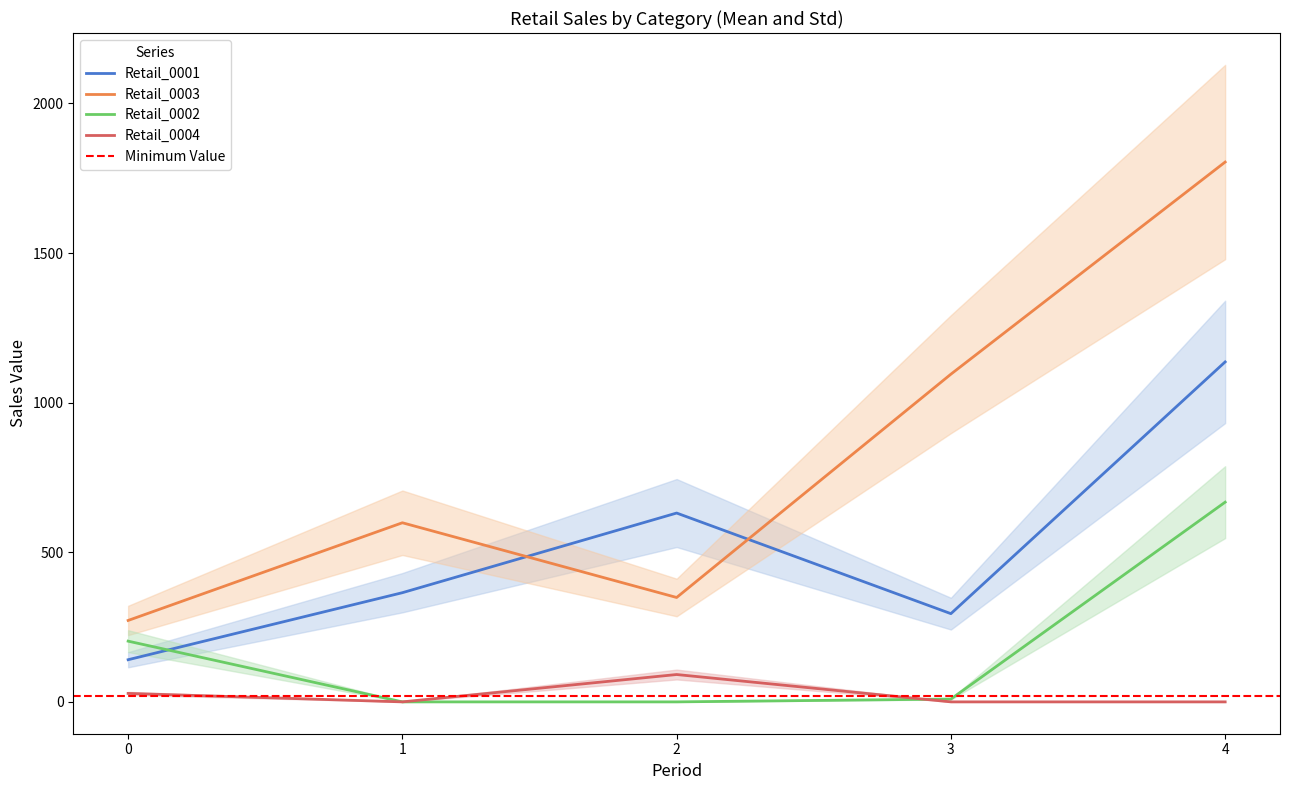

Which series has the widest spread of values?

Retail_0003